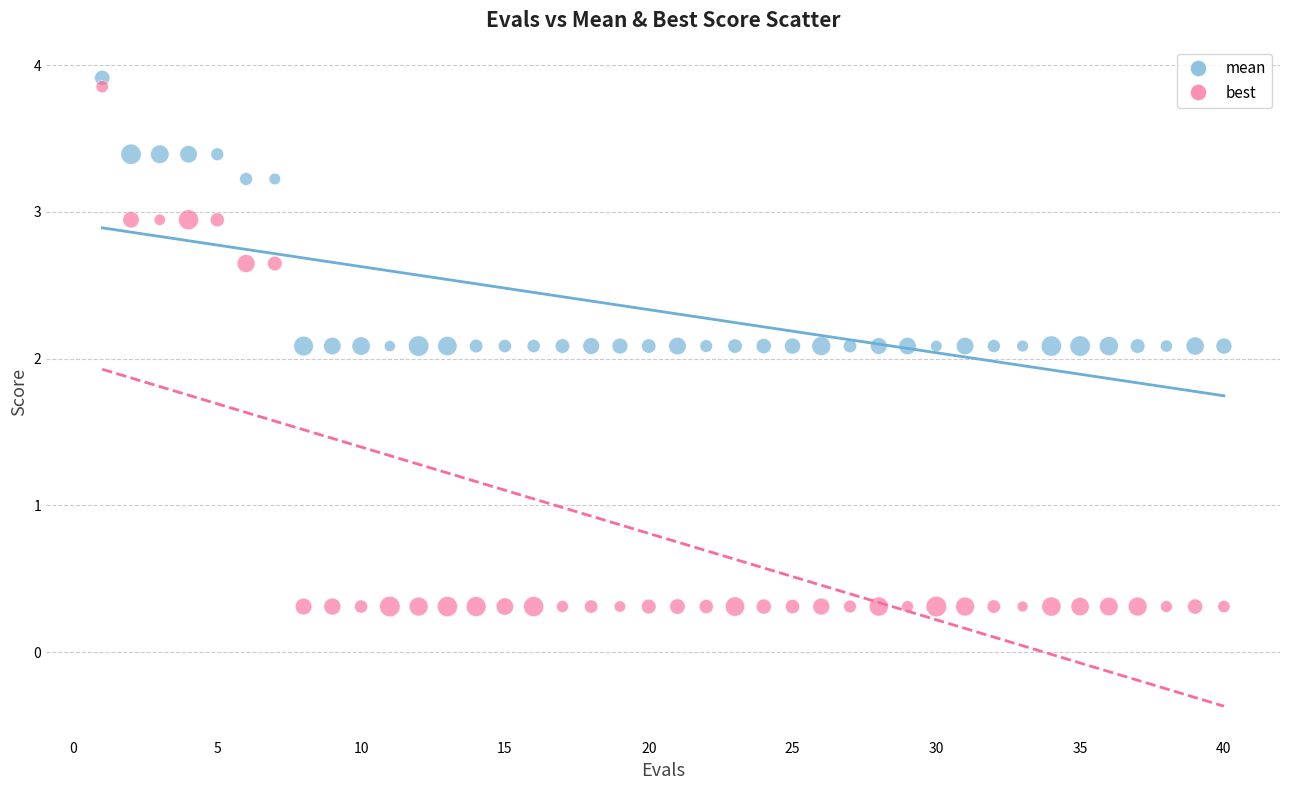

Which series has the largest Y range (max minus min)?

best